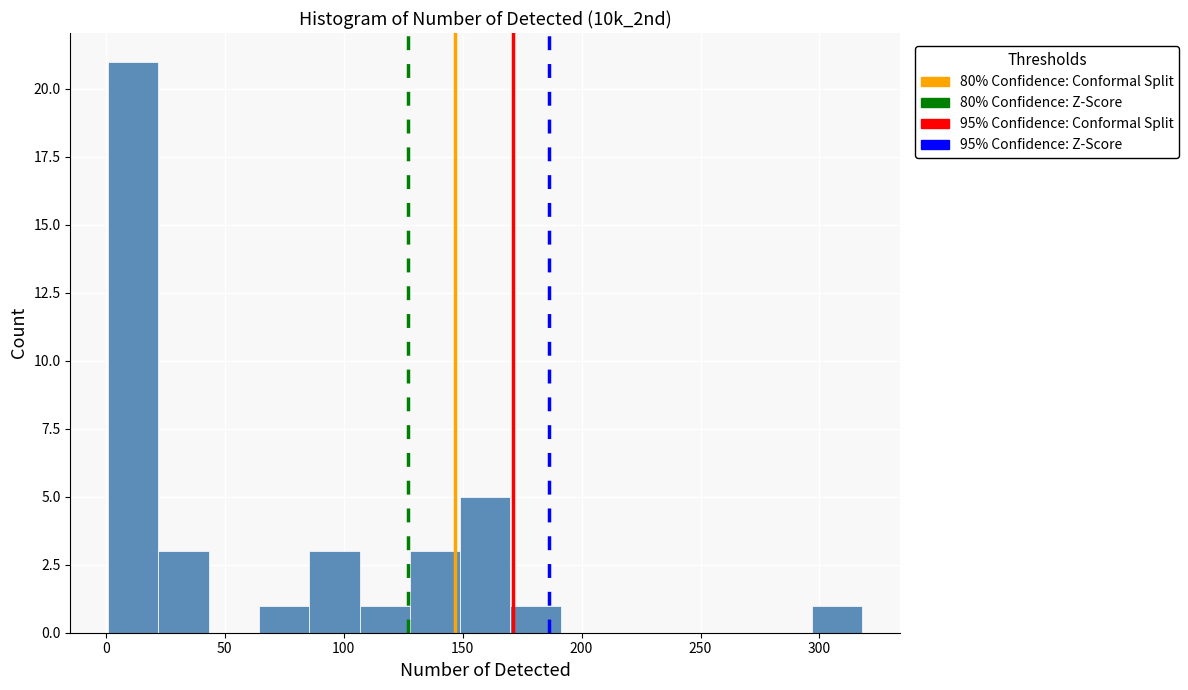

Which range on the x-axis has the tallest bar?

0 to 20